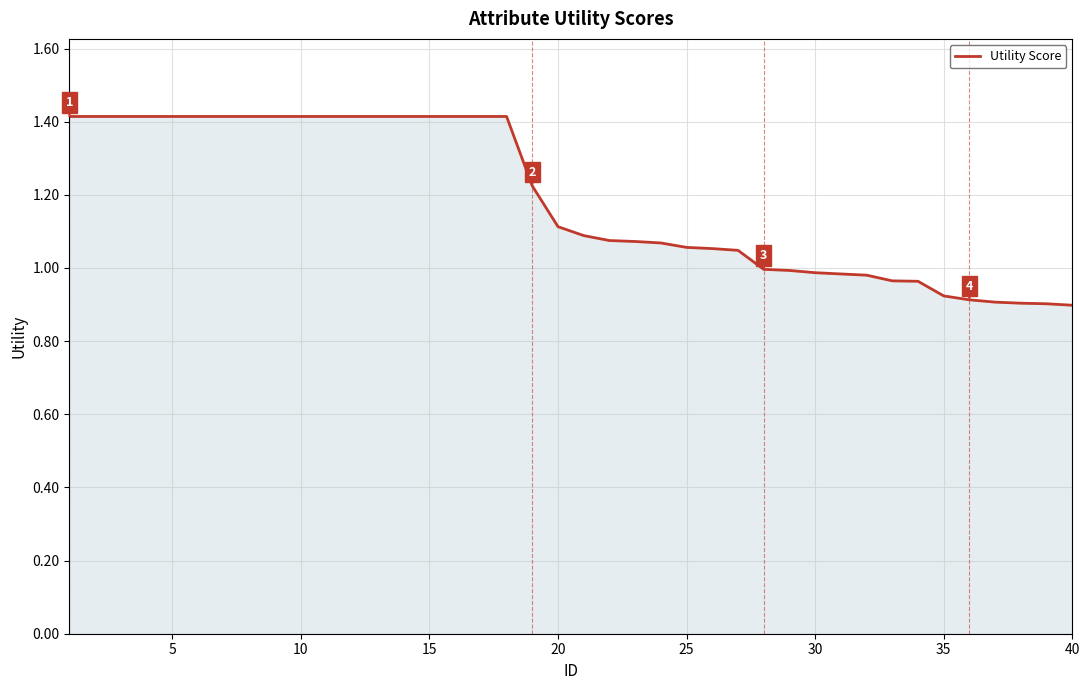

What is the greatest value displayed?

1.4